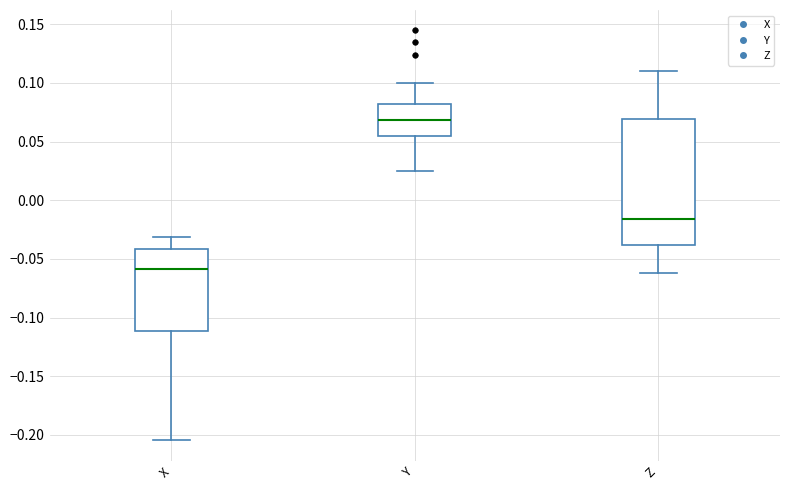

Where does the median line of the box for Z sit on the y-axis? The values are not printed on the chart, so give them approximately, as read against the axis.

-0.015